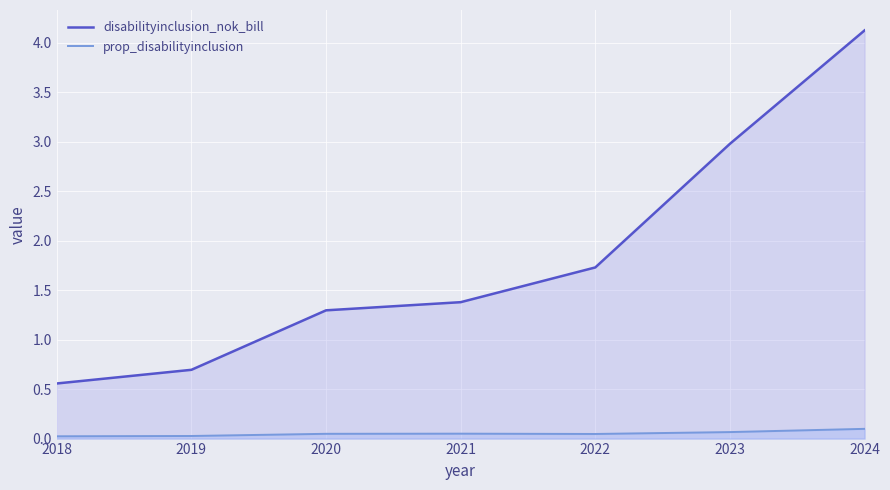

Is it true that disabilityinclusion_nok_bill equals 4.1 at 2024?

True